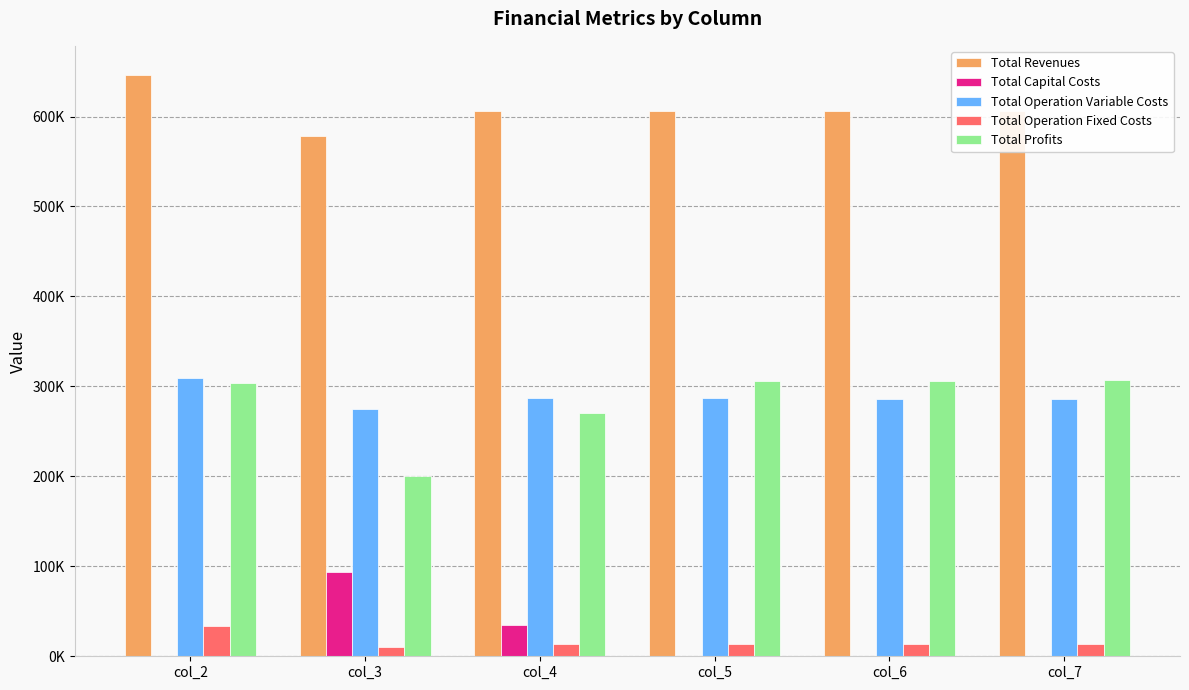

What is the average value of the Total Operation Fixed Costs series?

16211.3